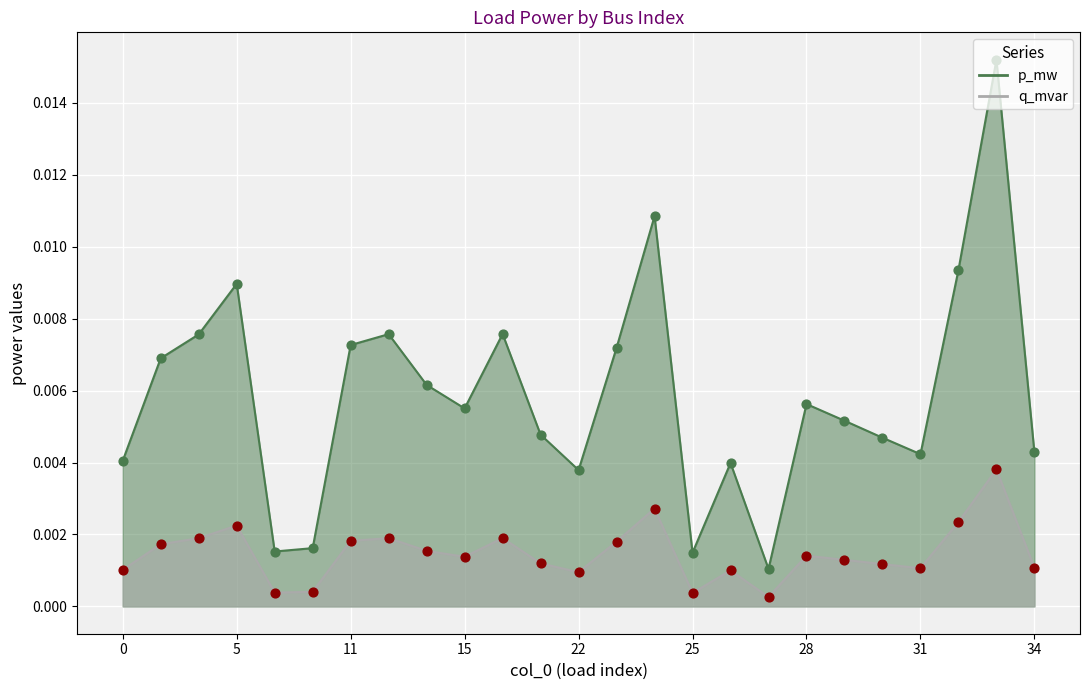

Which series has the widest spread of Y values?

p_mw